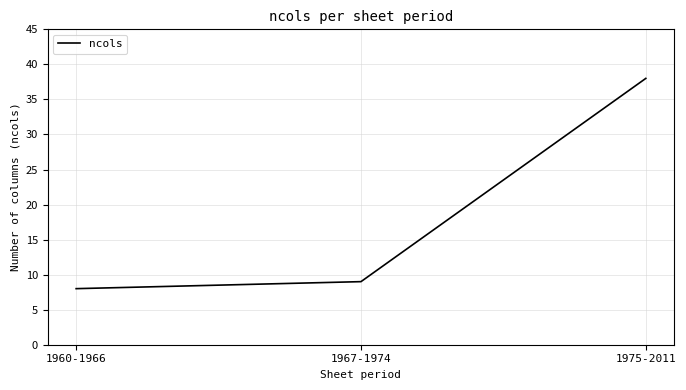

Where is the data nearest to the value 23?

1967-1974